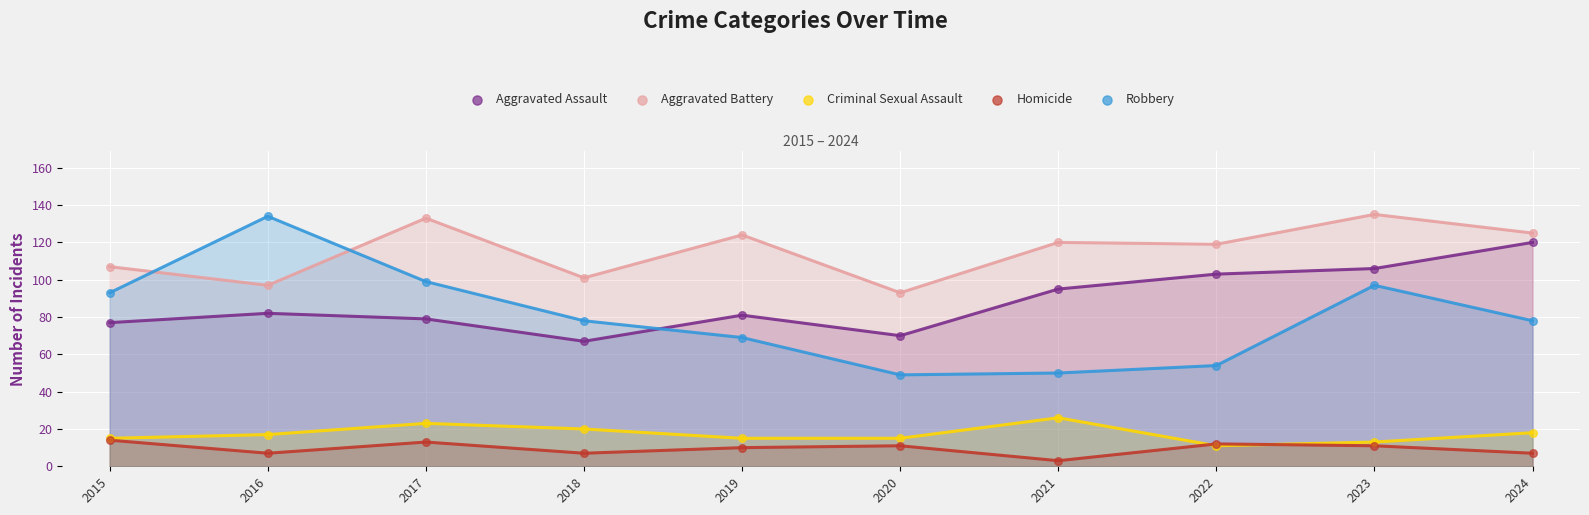

Which series has the widest spread of Y values?

Robbery